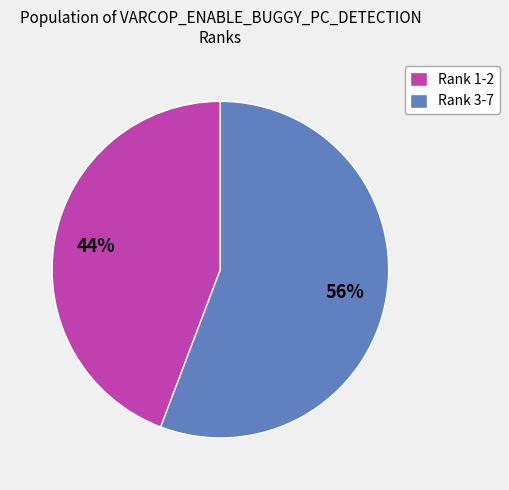

To the nearest percent, what is the difference between the largest and smallest slice percentages?

12%